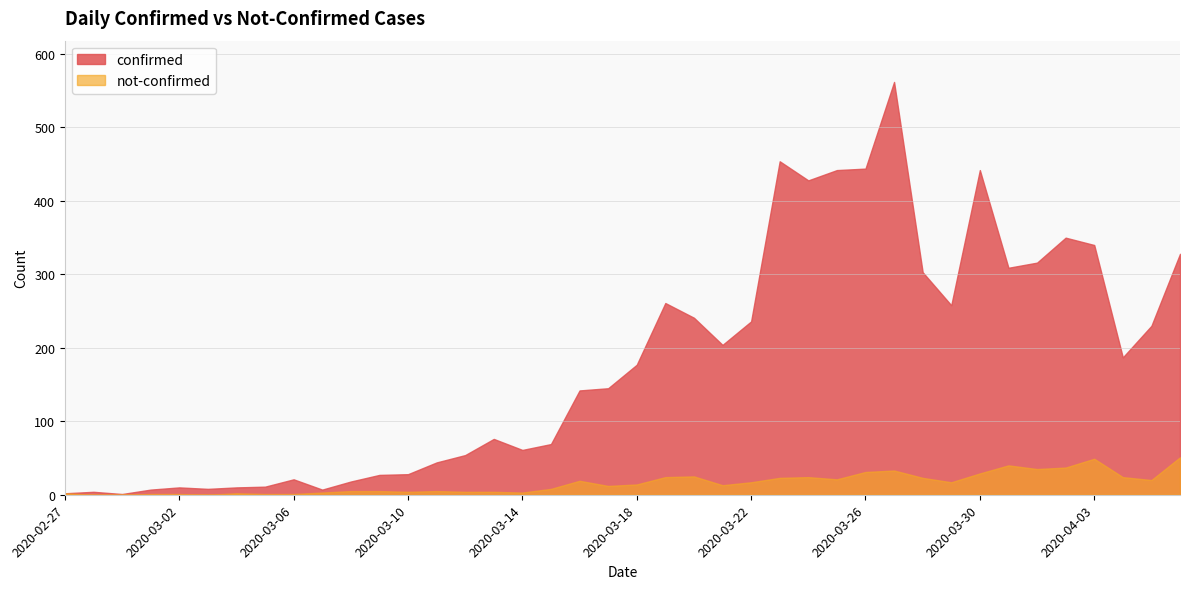

At 2020-03-24, list the series in order from largest to smallest.

confirmed, not-confirmed